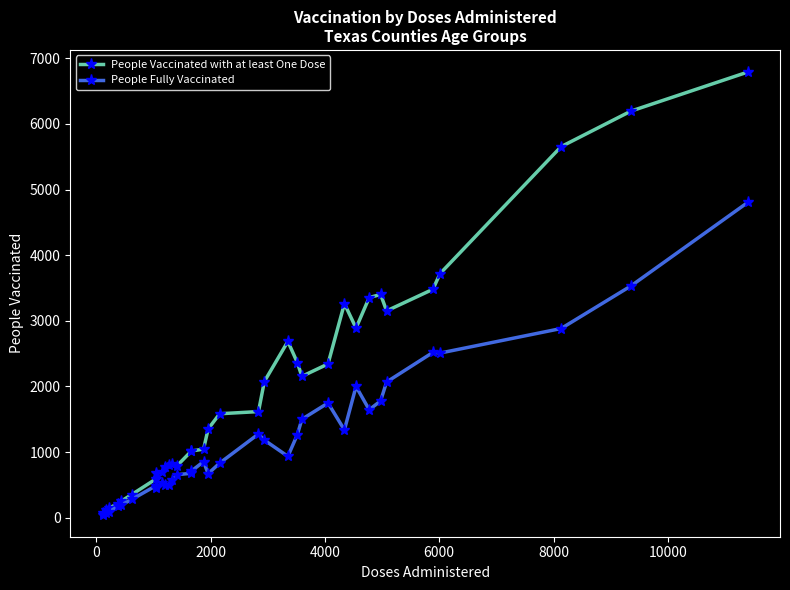

Which series has the largest range (max minus min)?

People Vaccinated with at least One Dose